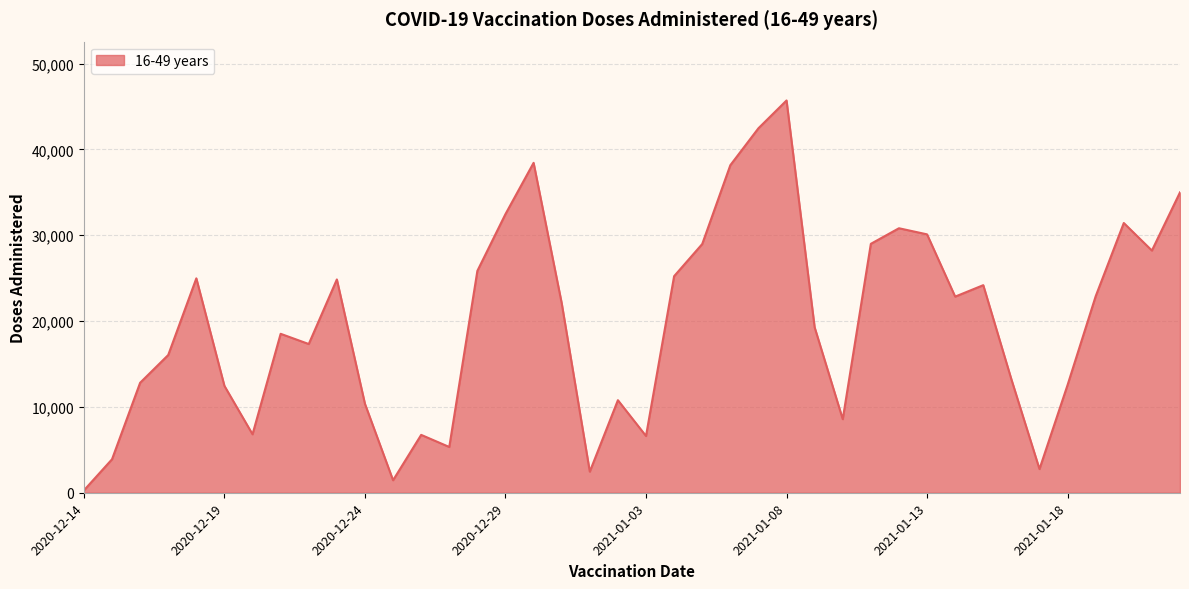

Does the chart have visible grid lines?

Yes